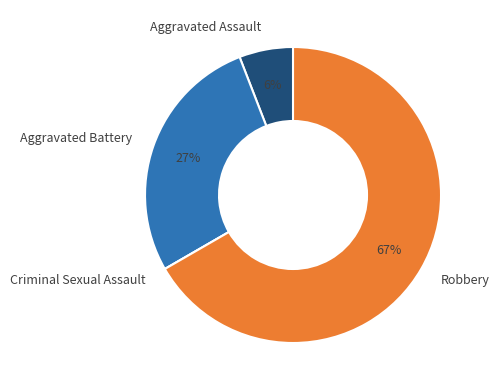

Which slice is the largest?

Robbery